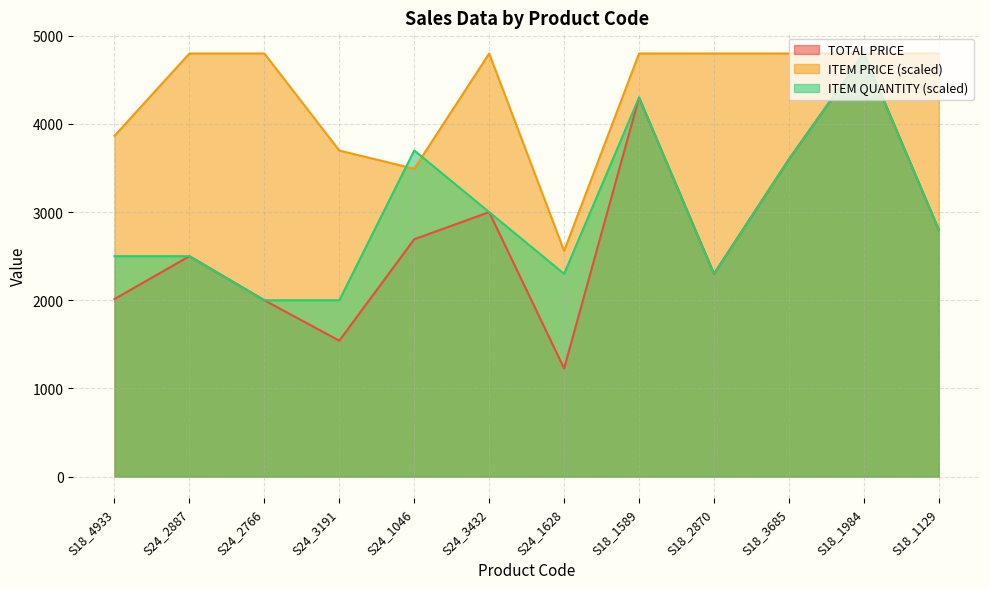

How many lines are shown in the chart?

3